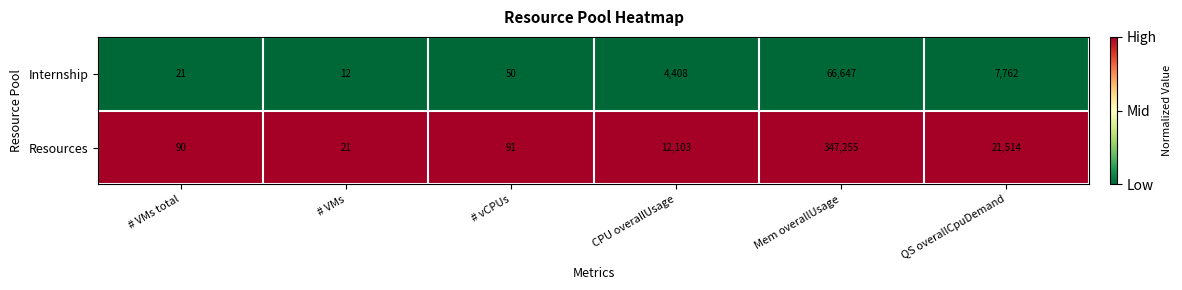

What is the total value across all series at CPU overallUsage?

16511